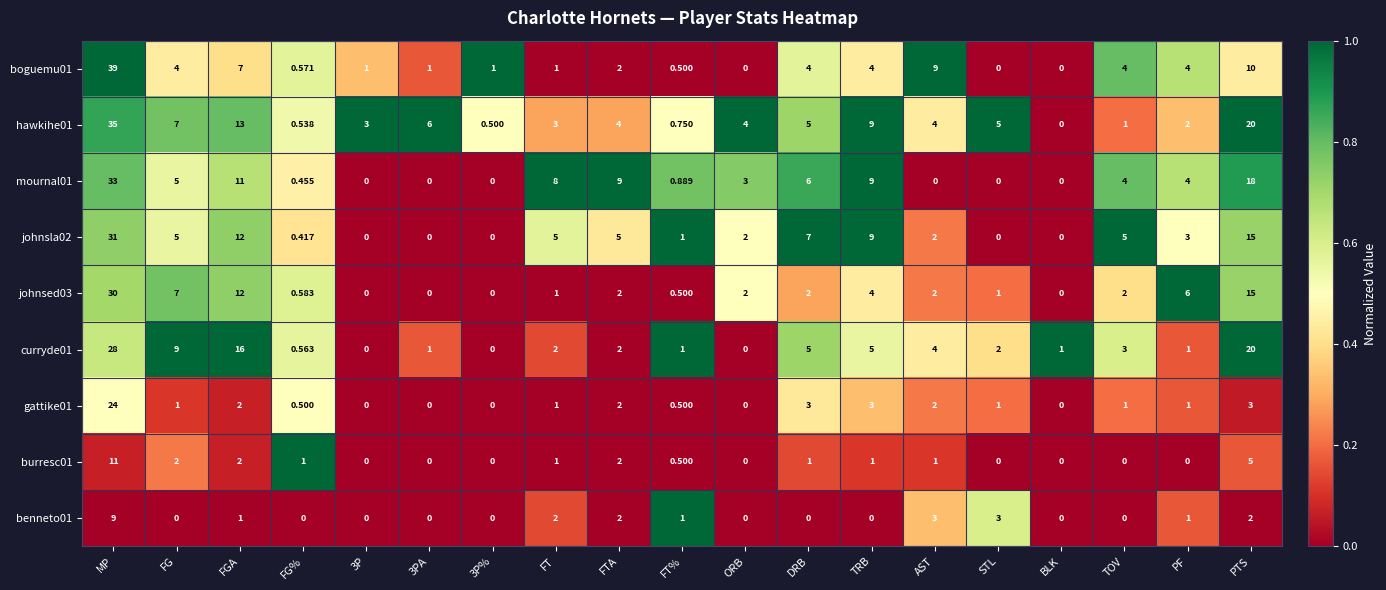

Where does the gattike01 series first go above 1?

MP